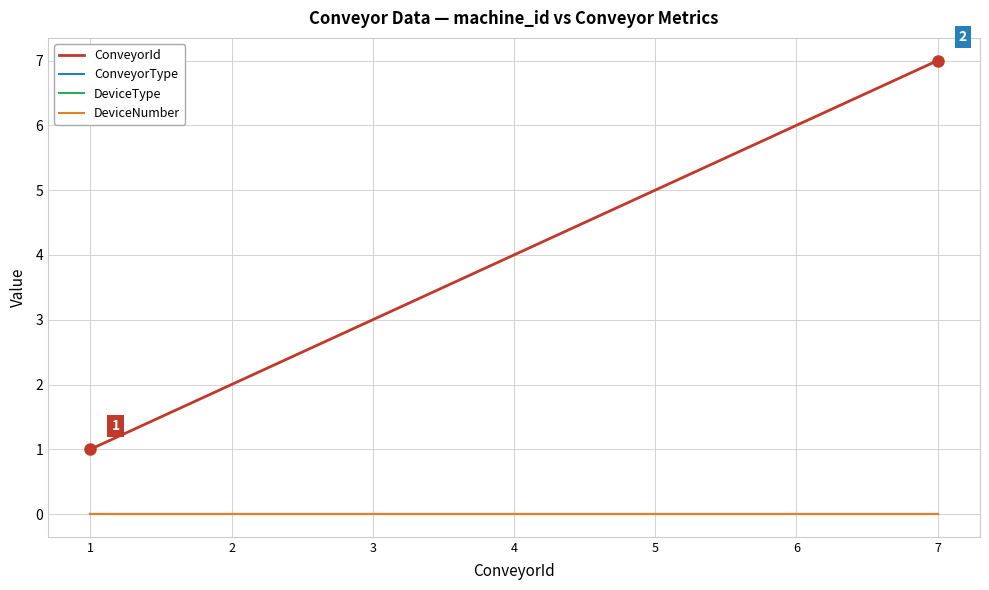

What is the lowest value of the ConveyorId series?

1